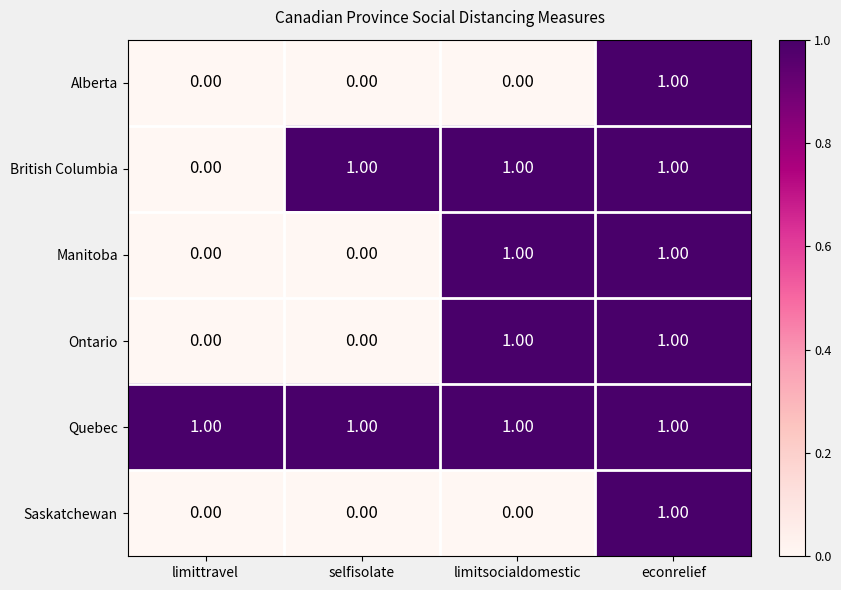

At how many categories does at least one series exceed 0?

4